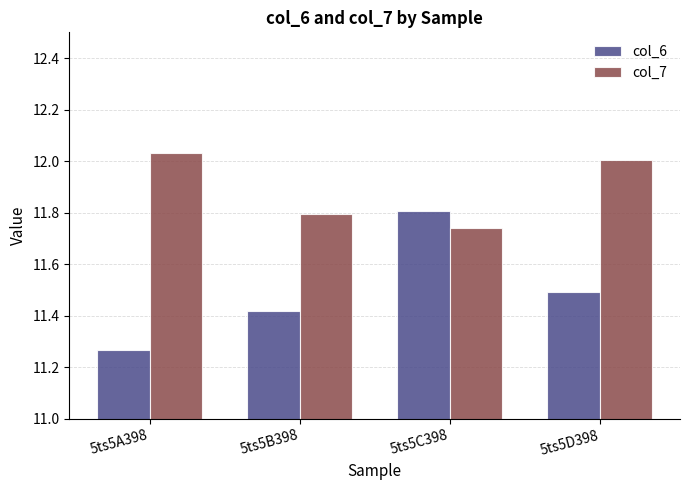

Which series has the widest spread of values?

col_6